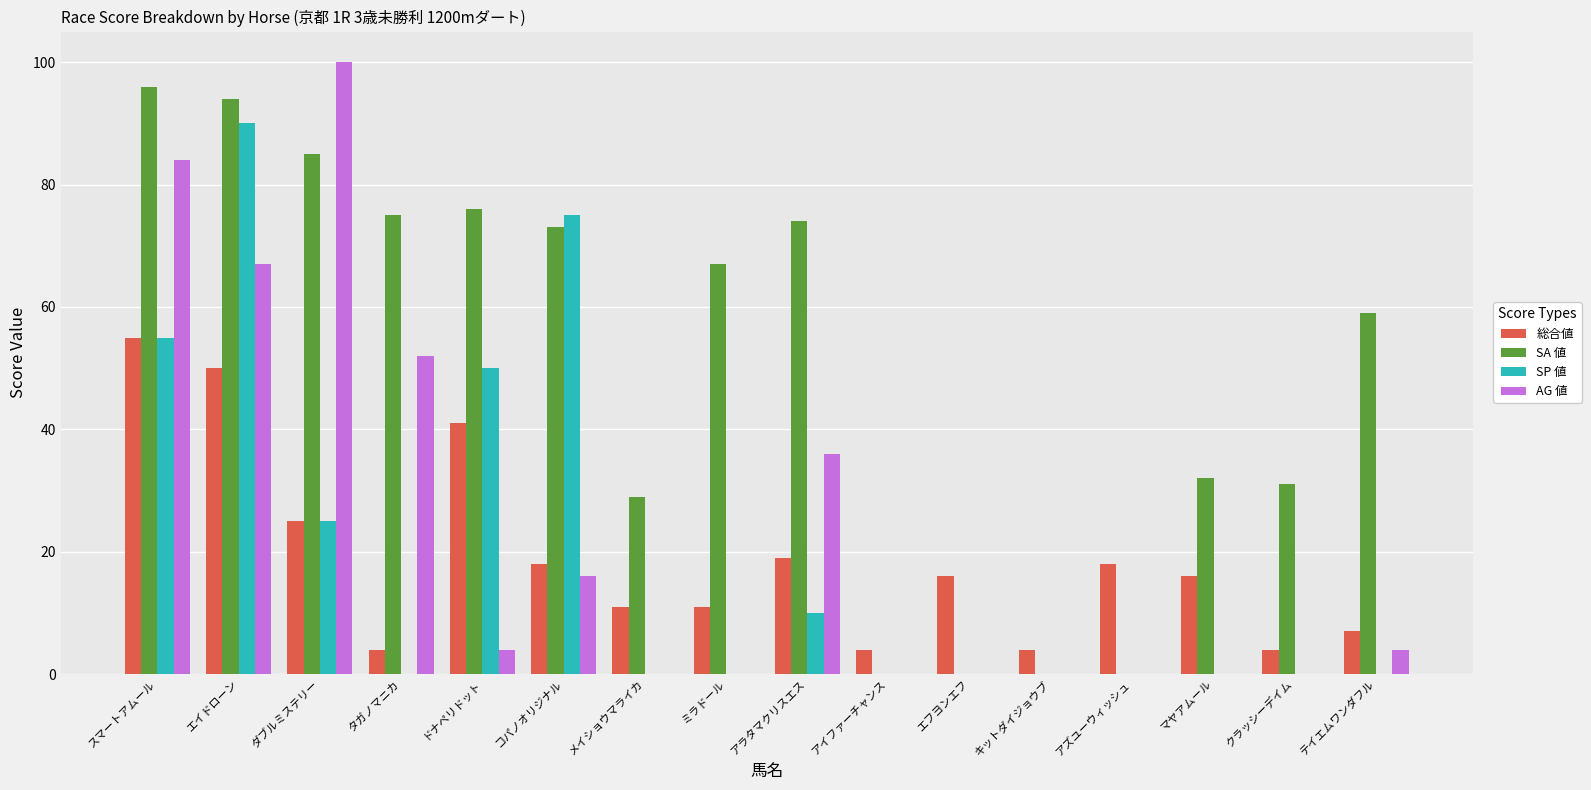

Which series has the largest total across all categories?

SA 値